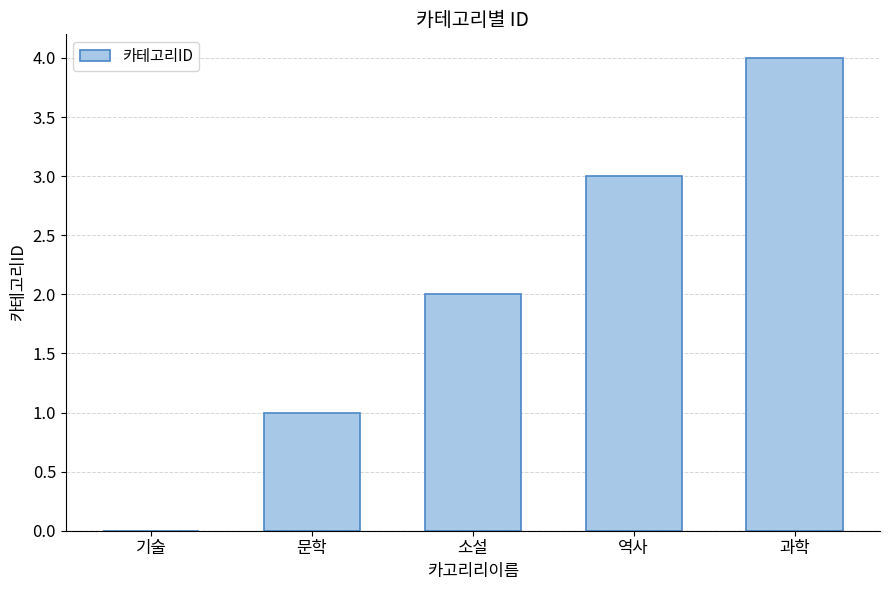

Which has a higher value, 기술 or 문학?

문학